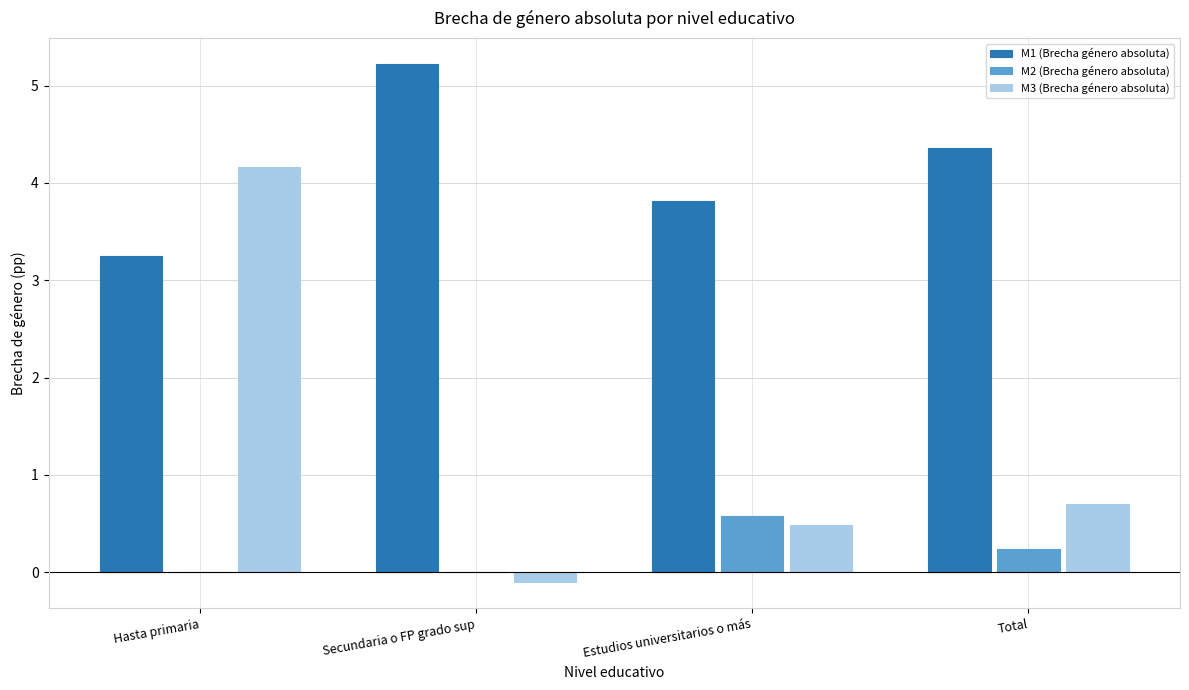

What is the sum of the M1 (Brecha género absoluta) values at Total and Hasta primaria?

7.6